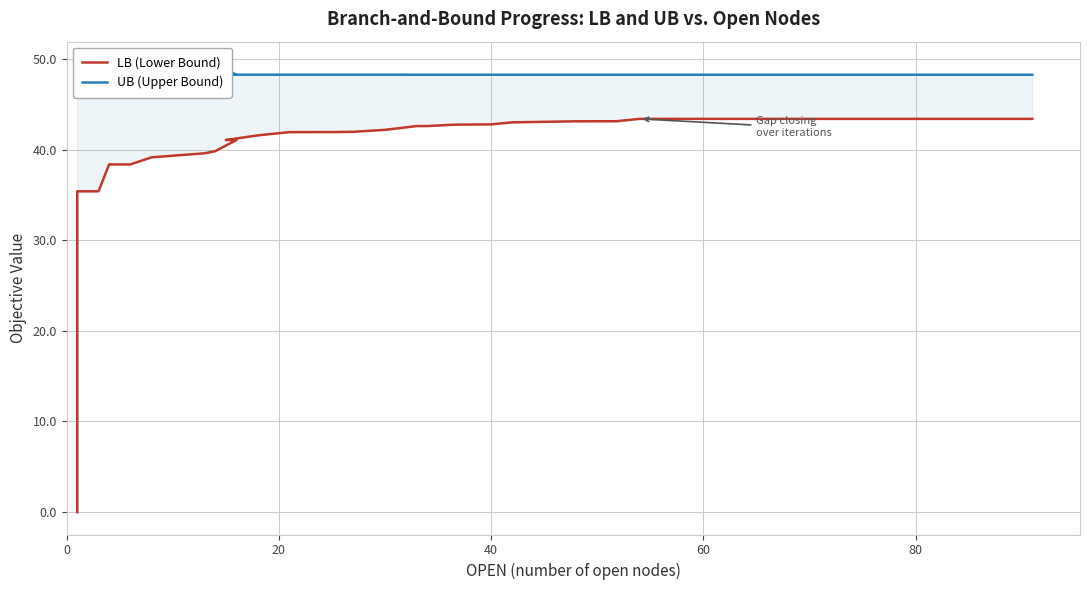

True or false: UB (Upper Bound) and LB (Lower Bound) intersect in this chart.

False